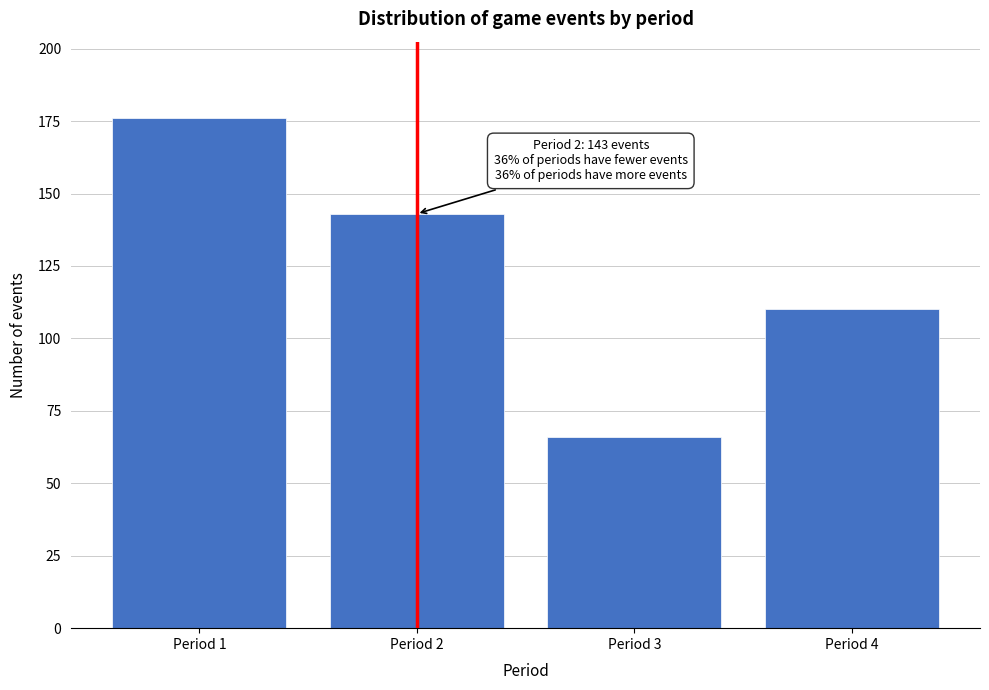

Reading left to right, what are all the values shown in this chart?

176	143	66	110